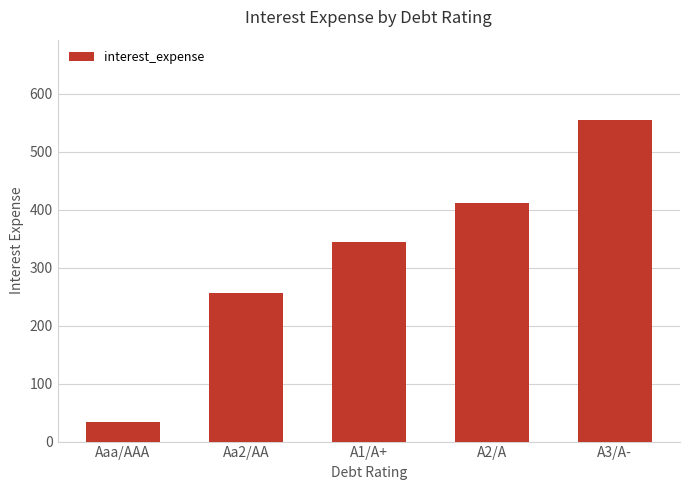

List the labels in order of value, largest first.

A3/A-, A2/A, A1/A+, Aa2/AA, Aaa/AAA